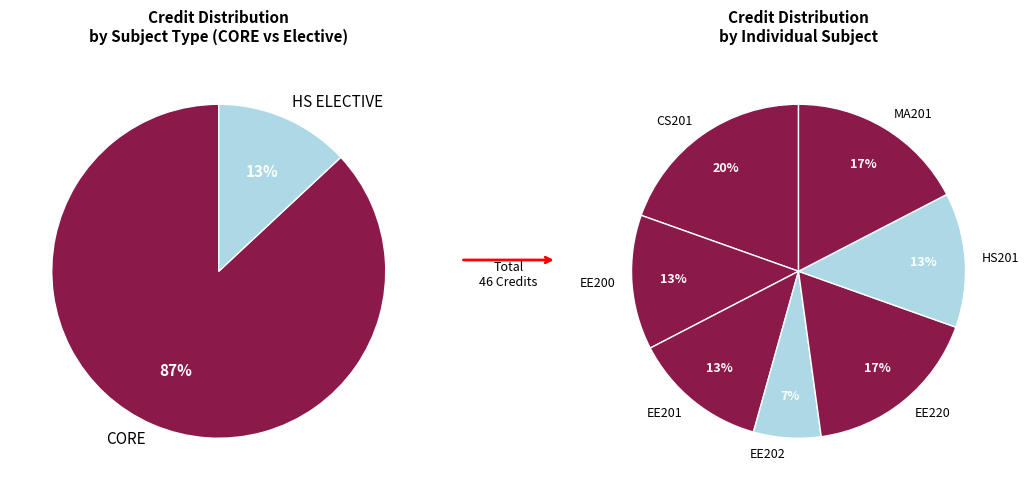

To the nearest percent, what percentage of the pie is EE202?

7%